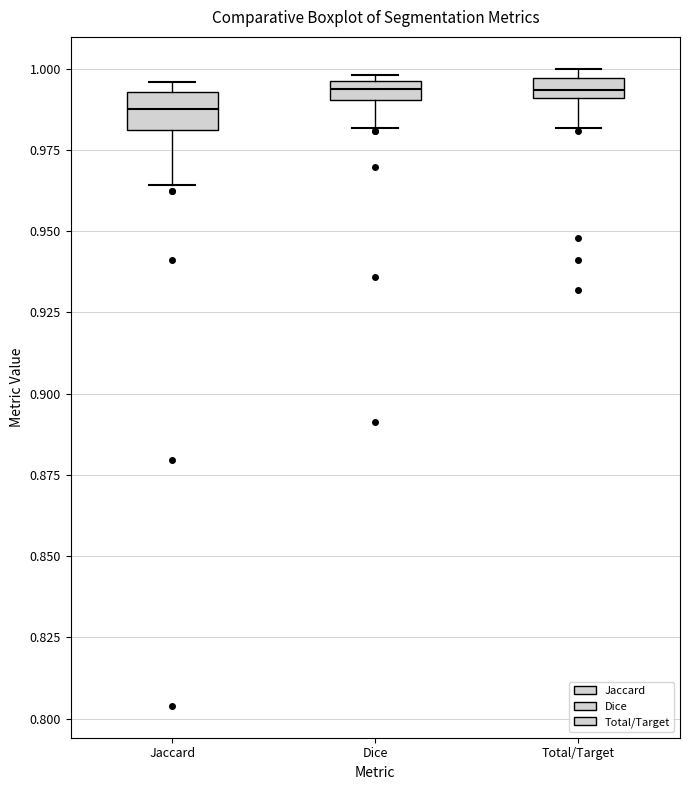

Where is the upper edge of the box for Total/Target on the y-axis? The values are not printed on the chart, so give them approximately, as read against the axis.

0.995